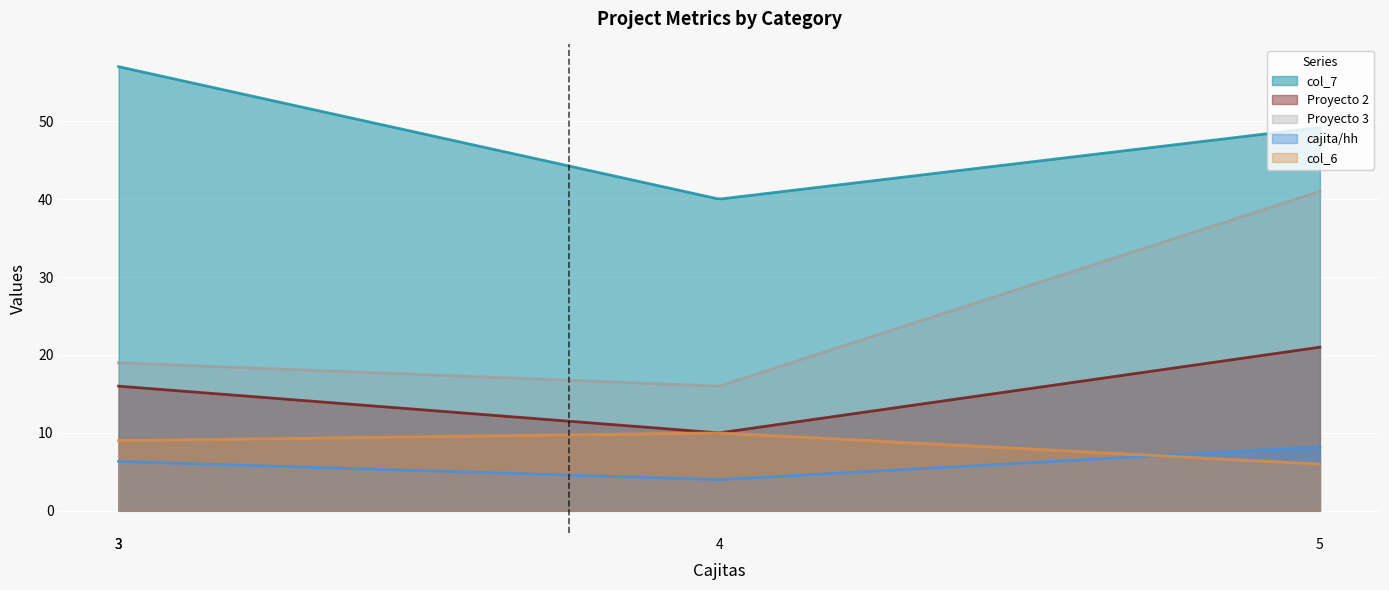

How many categories are shown in the chart?

300